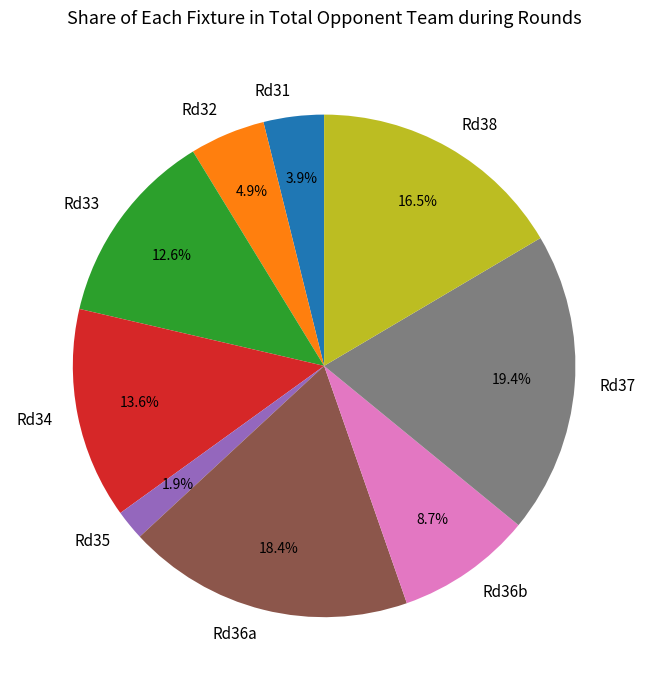

Is there a majority slice in this chart?

No